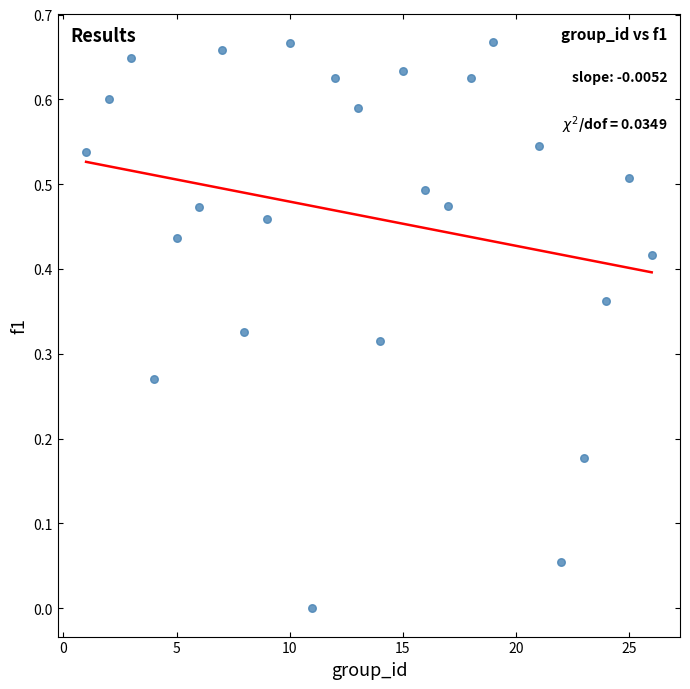

What is the range of X values (max minus min)?

25.0